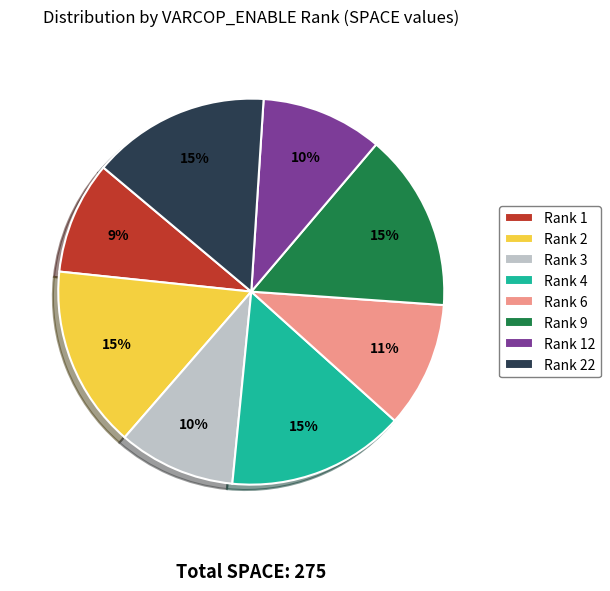

To the nearest percent, what percentage of the pie is Rank 9?

15%